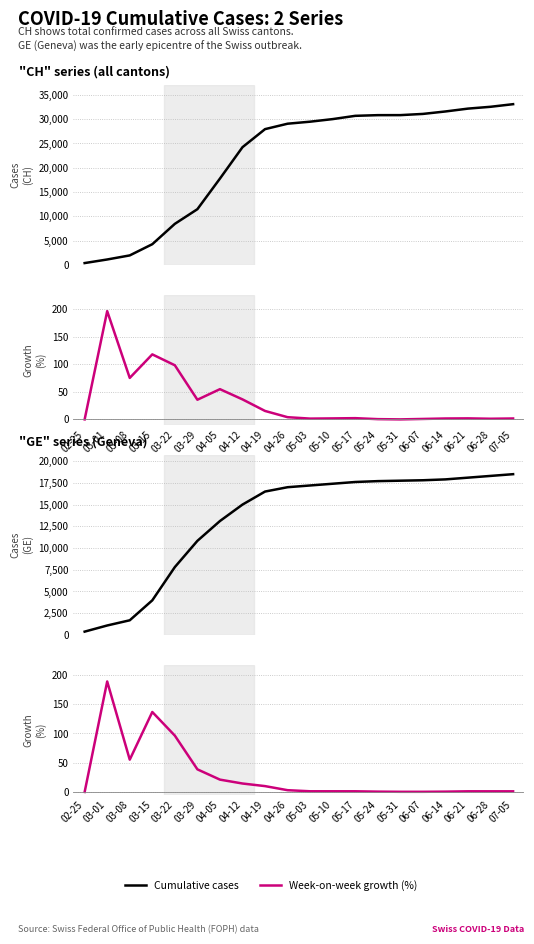

How many values in GE growth are above zero?

19